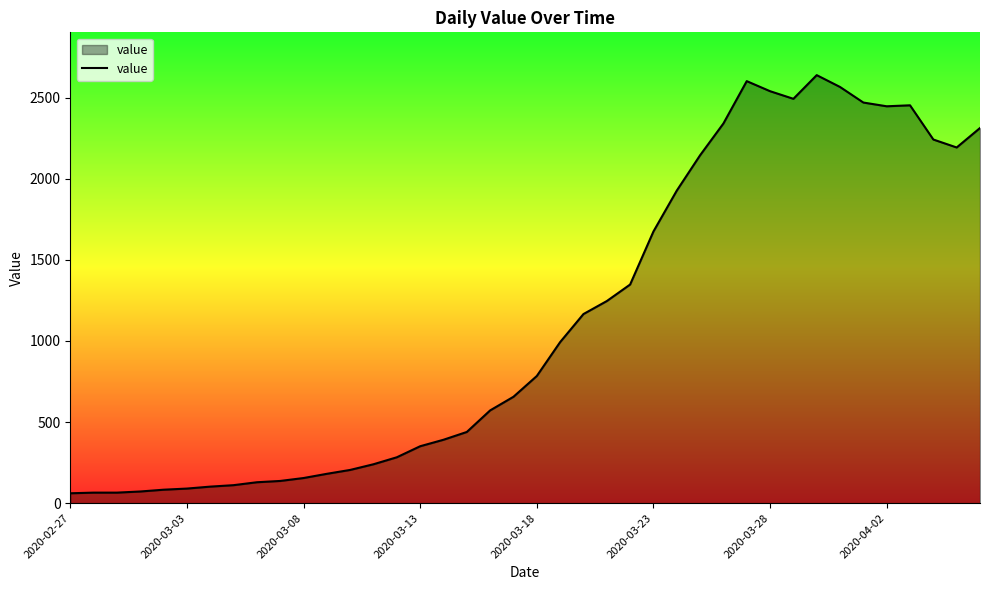

What is the minimum value shown in the chart?

61